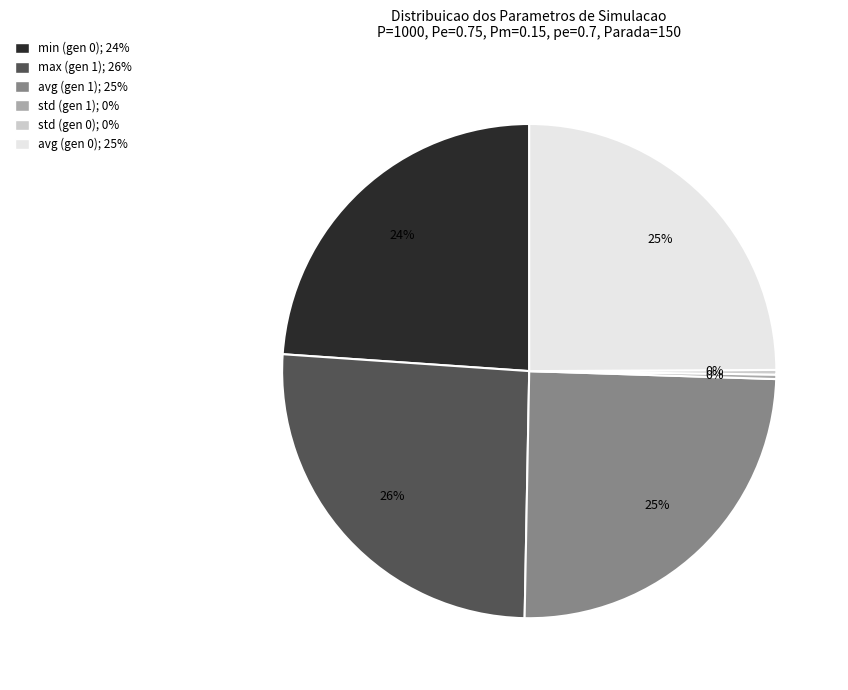

Is the sum of avg (gen 0) and avg (gen 1) greater than half?

No